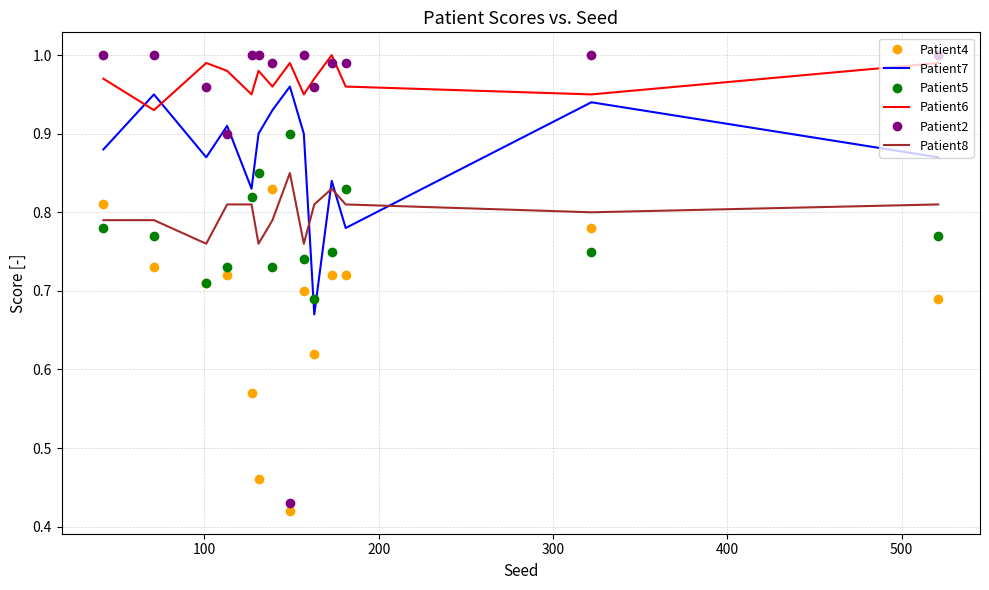

True or false: Patient8 and Patient4 intersect in this chart.

True